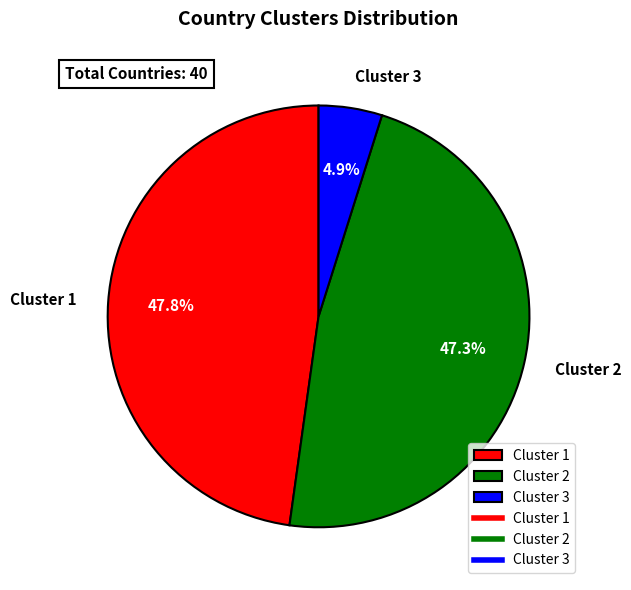

To the nearest percent, what is the average slice percentage?

33%